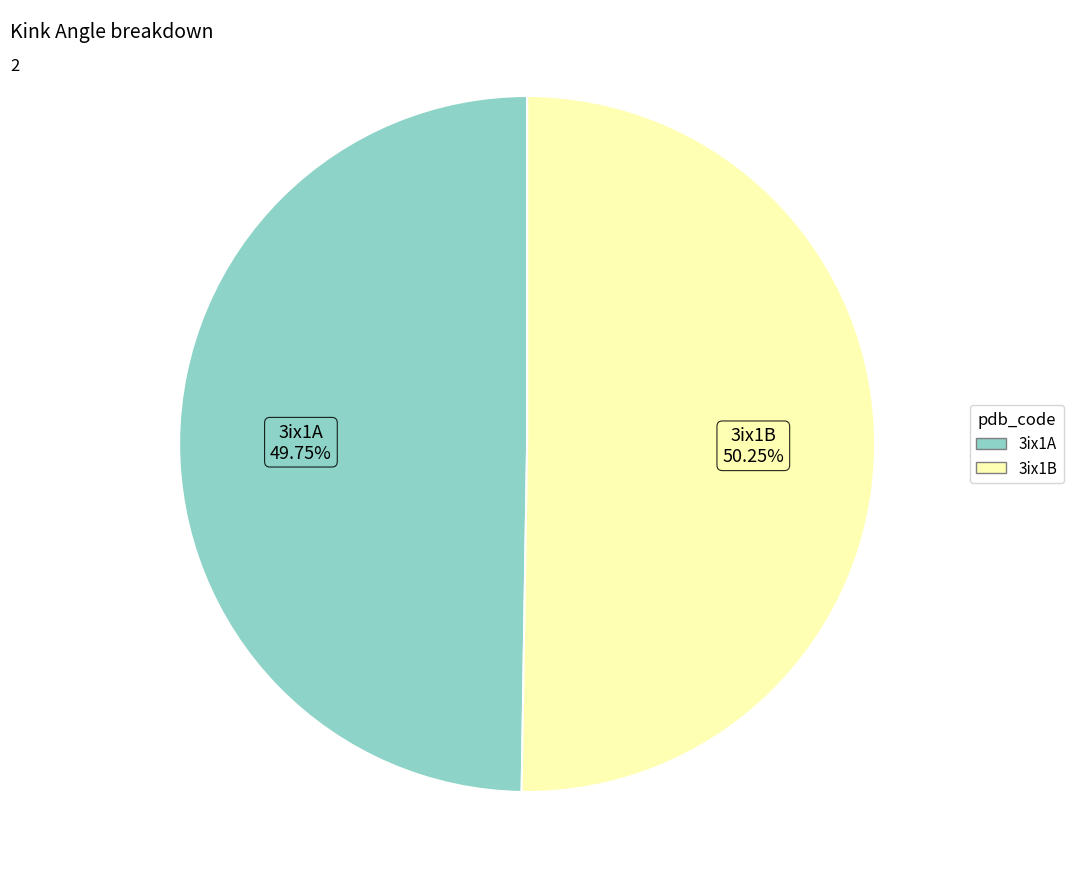

To the nearest percent, what is the combined percentage of 3ix1B and 3ix1A?

100%